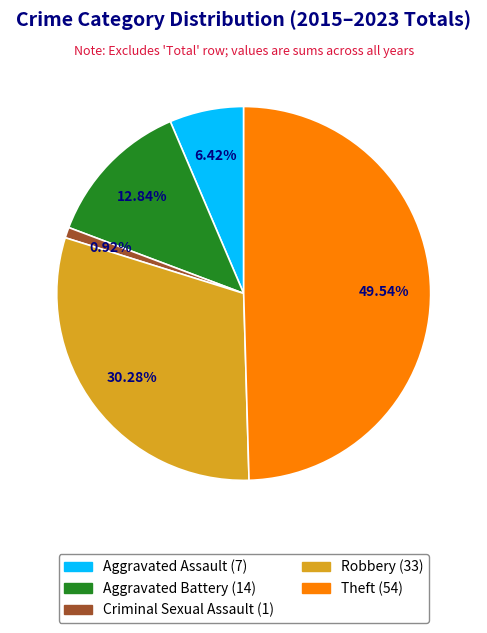

To the nearest percent, what is the difference between the largest and smallest slice percentages?

49%